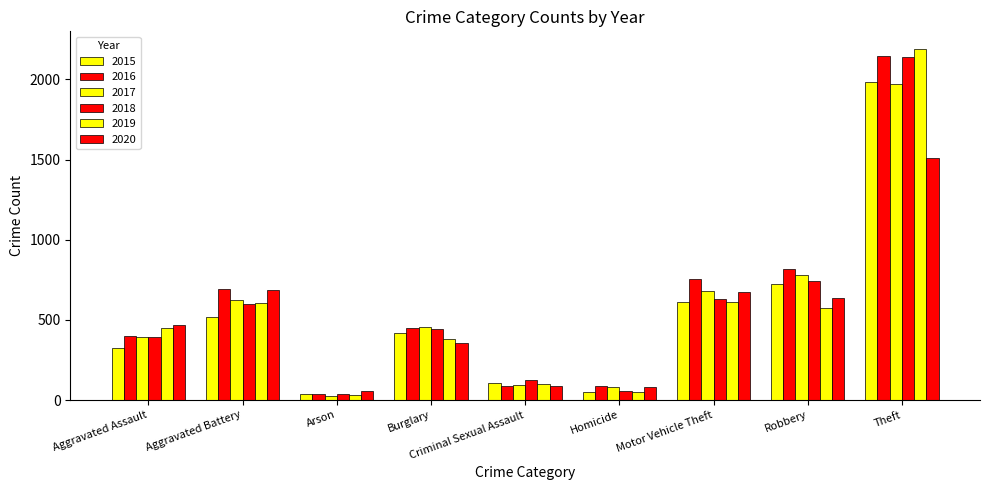

Between Aggravated Assault and Arson, which is larger?

Aggravated Assault